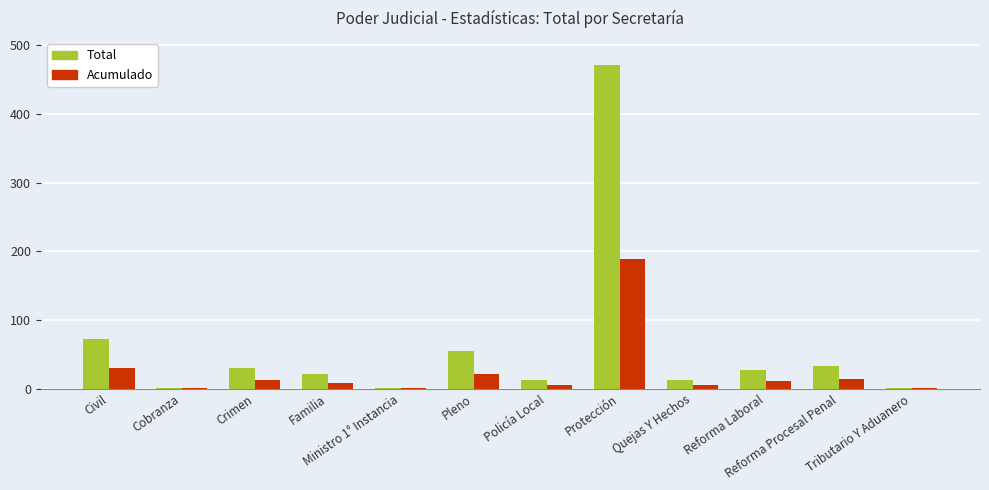

Which series has the largest total across all categories?

Total